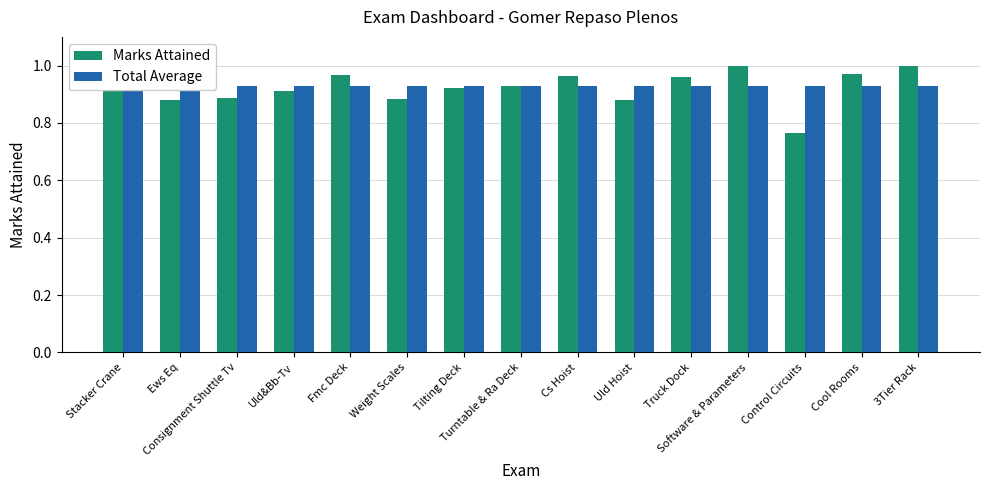

Is it true that Marks Attained equals 0.3 at Software & Parameters?

False